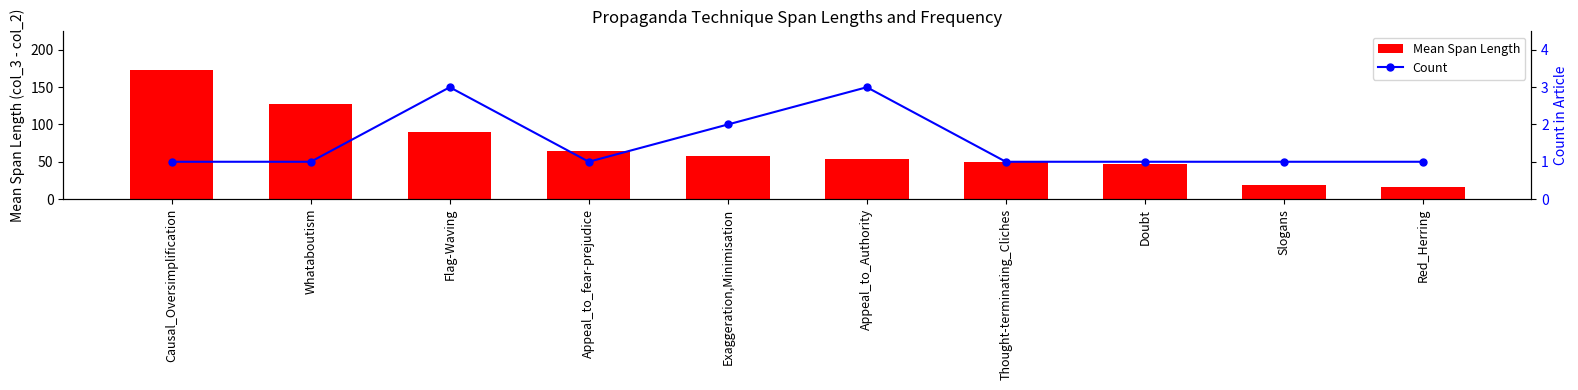

Is the value of Mean Span Length at Flag-Waving greater than the value of Count at Doubt?

Yes